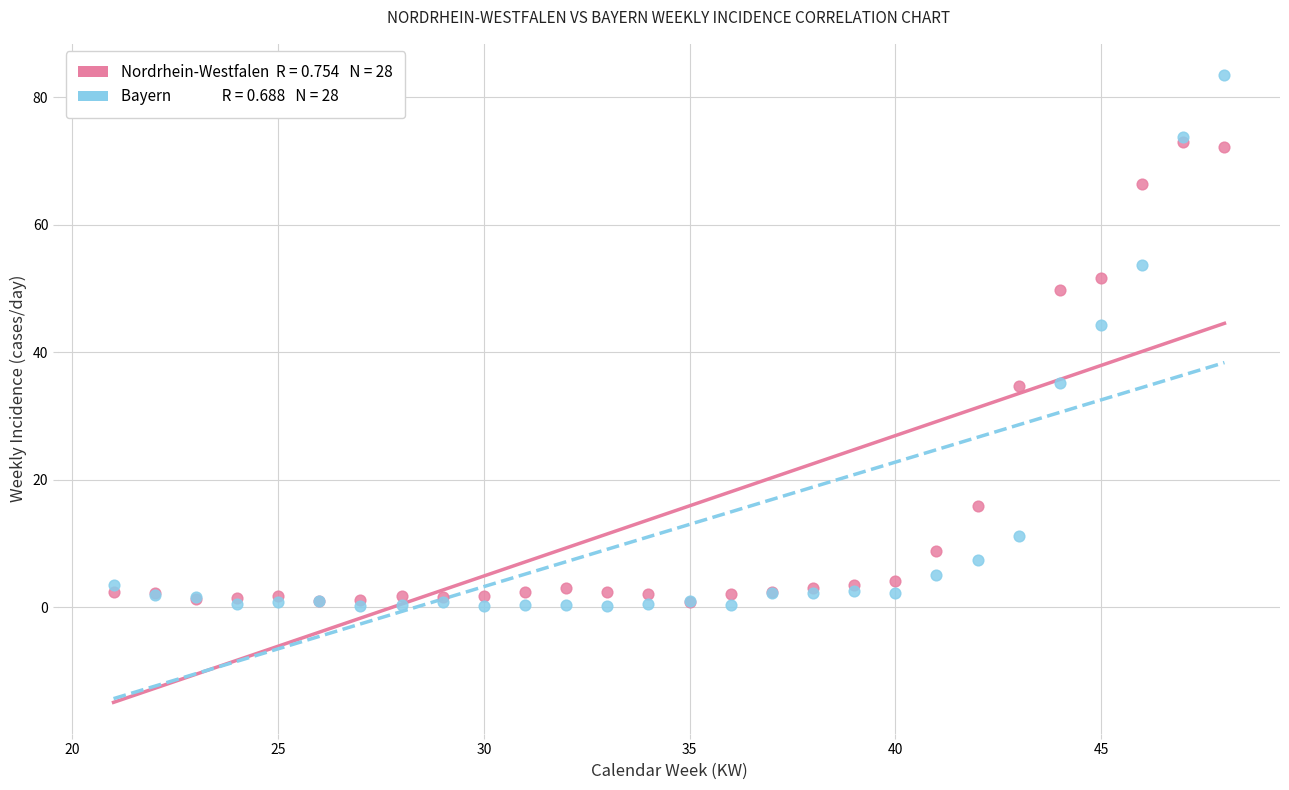

Across all series, what Y value is closest to 41?

44.3